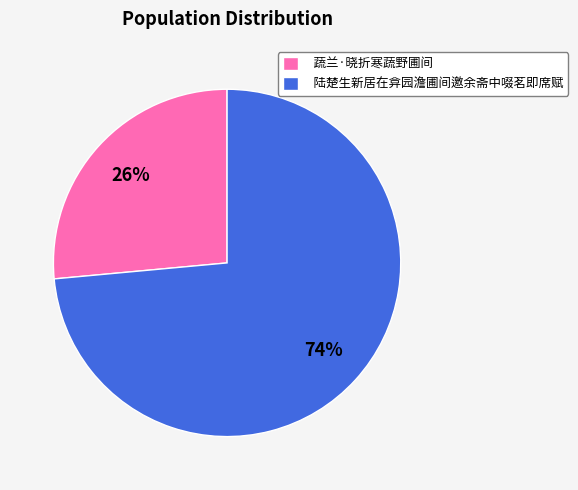

Which category accounts for the majority?

陆楚生新居在弇园澹圃间邀余斋中啜茗即席赋